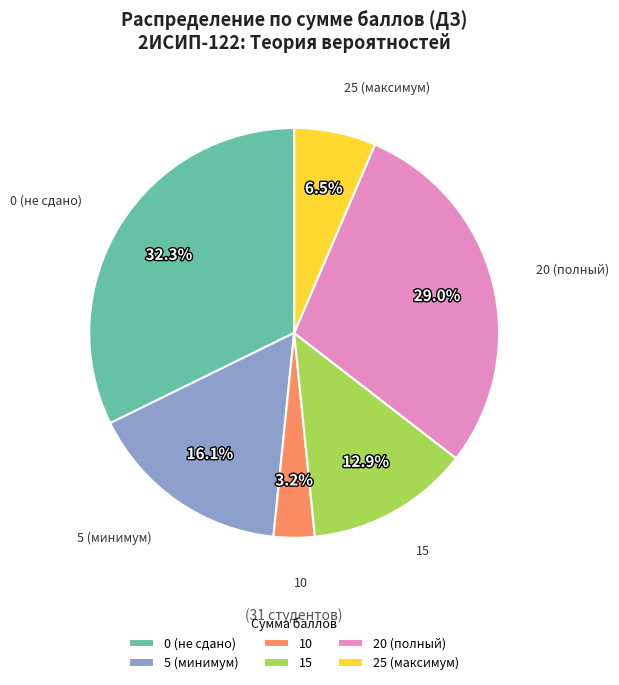

The 5 slice represents 16% of the pie. True or false?

True